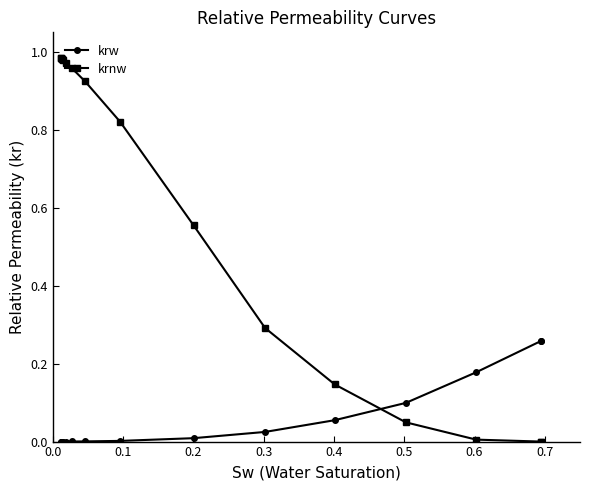

Which series has the largest range (max minus min)?

krnw